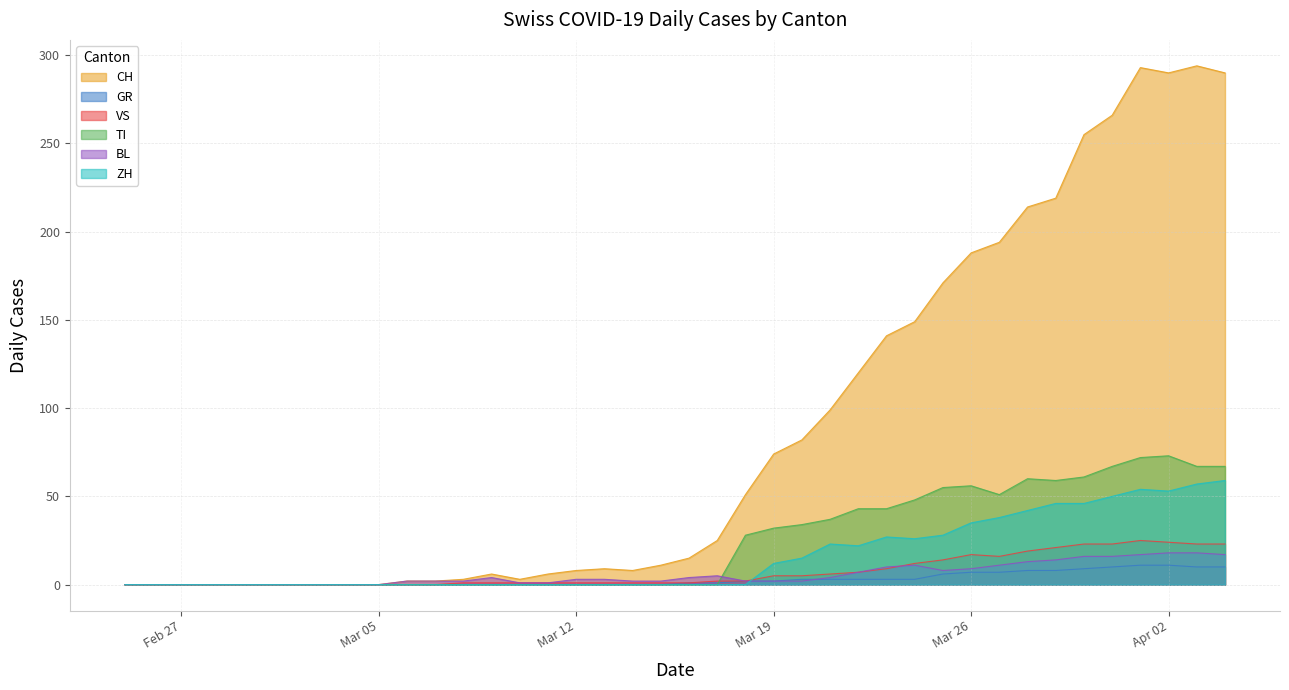

What is the highest value of the GR series?

11